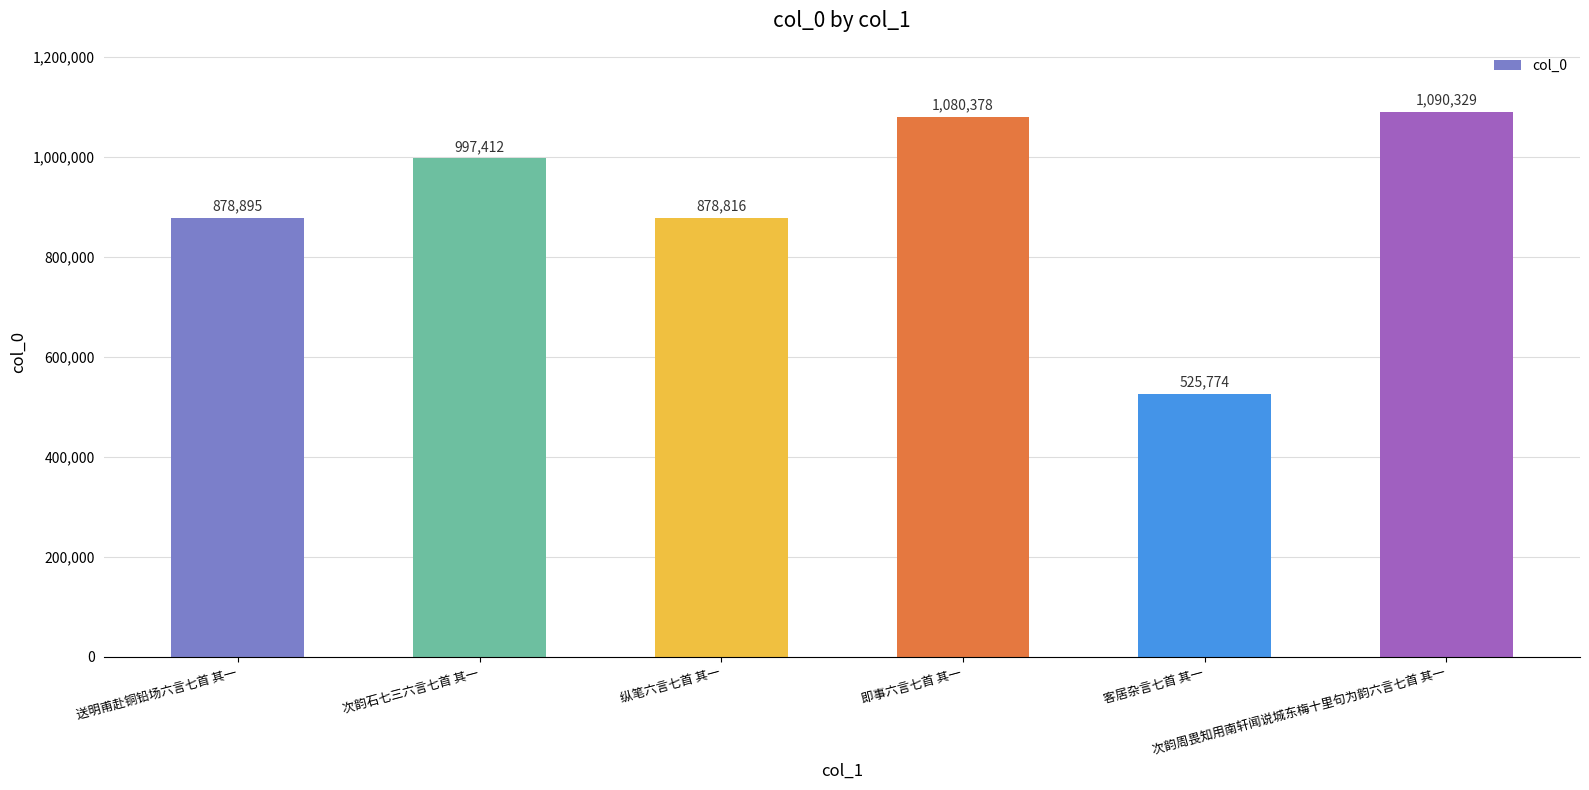

How many categories are shown in the chart?

6